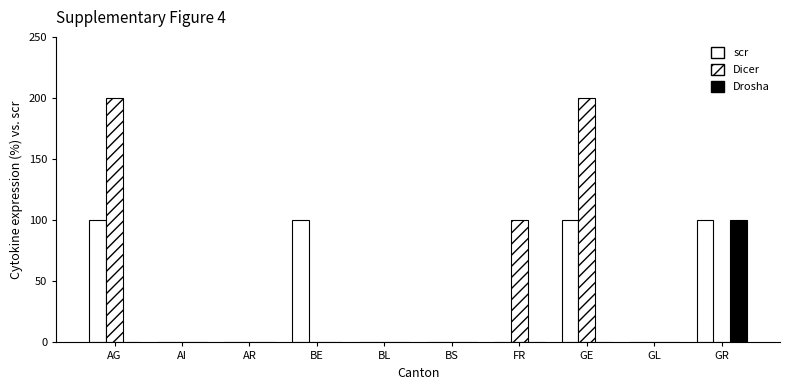

Which has a higher value, GR or FR?

GR